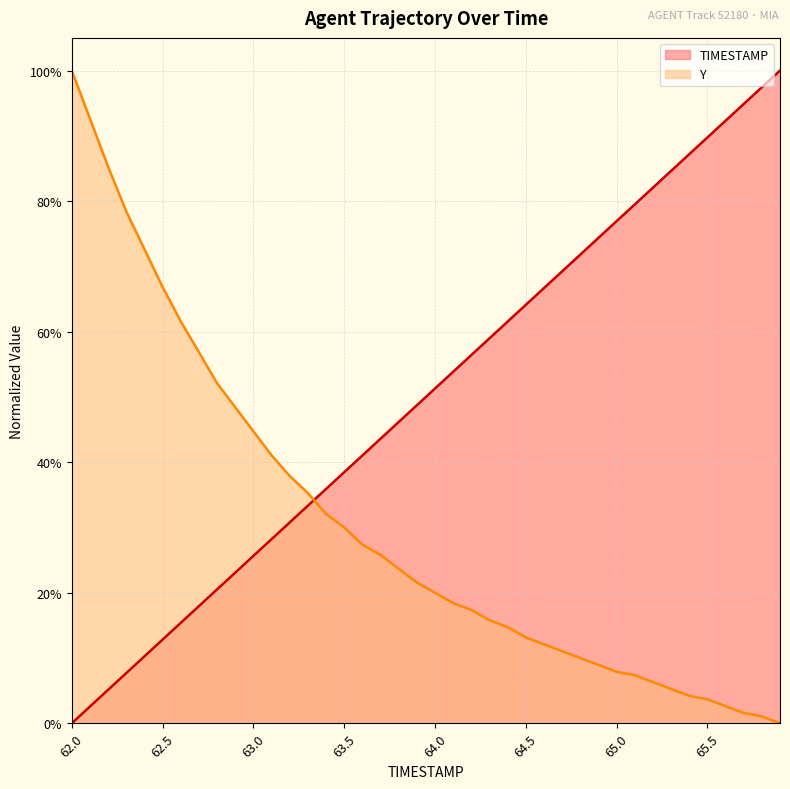

What is the greatest value displayed?

1.0